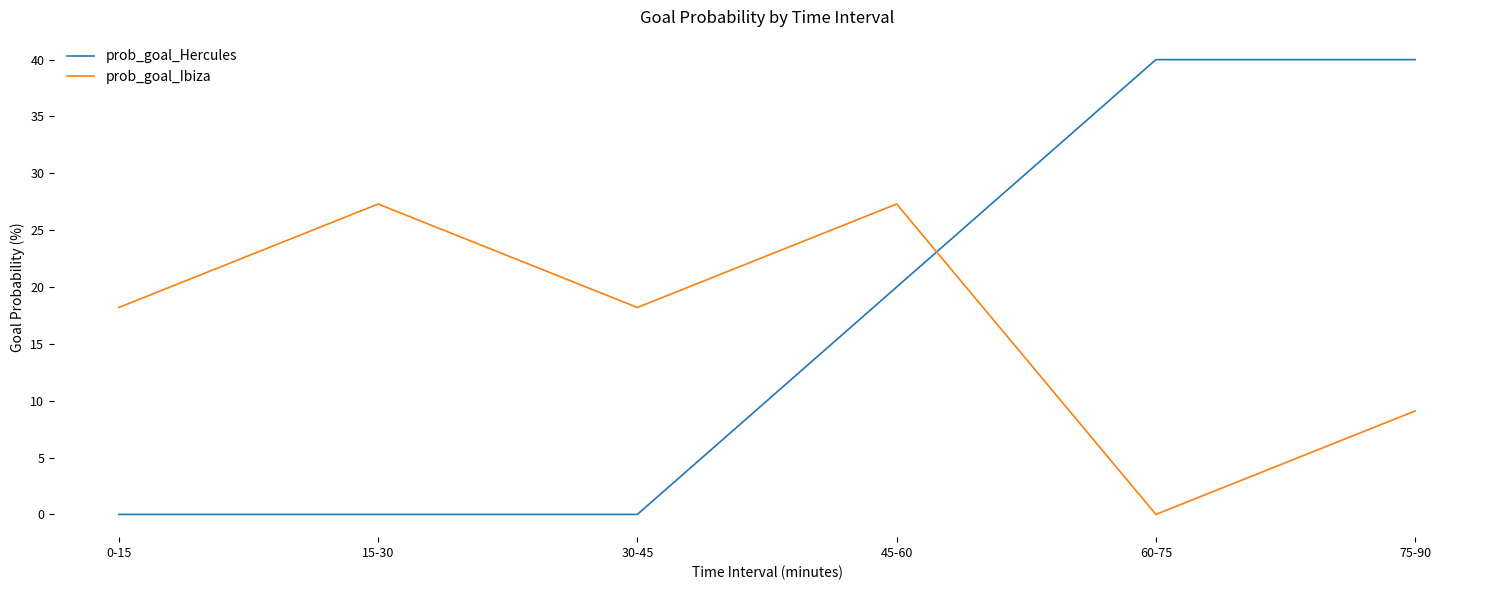

How many lines are shown in the chart?

2